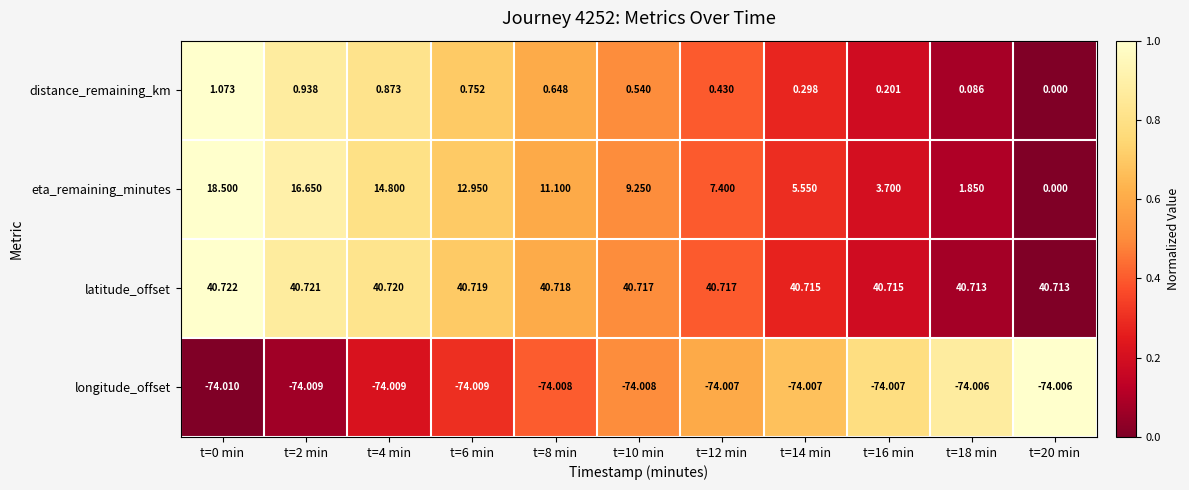

Which series has the widest spread of values?

eta_remaining_minutes